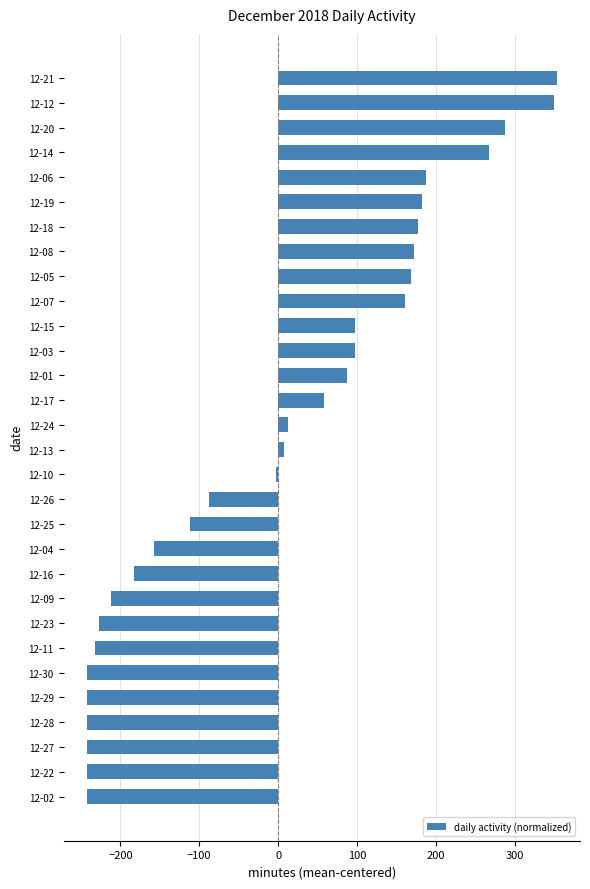

What is the greatest value displayed?

352.7